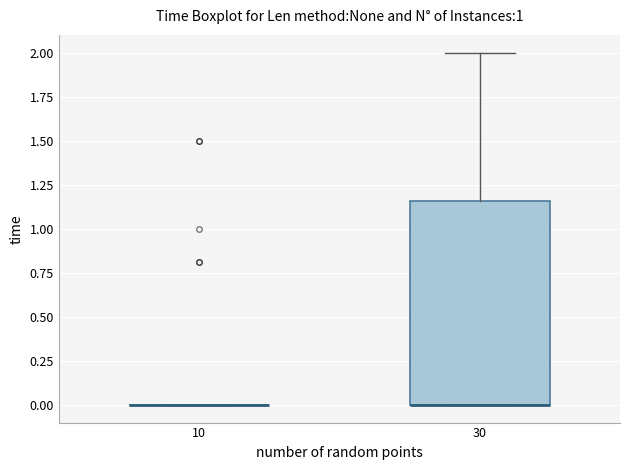

Reading left to right, read every box against the y-axis: the position of its median line, the range the box covers, and the ends of its whiskers. The values are not printed on the chart, so give them approximately, as read against the axis.

10: box collapsed to a line at 0.00, whiskers 0.00 to 0.00
30: median 0.00 (drawn on the box's lower edge), box 0.00 to 1.15, whiskers 0.00 to 2.00